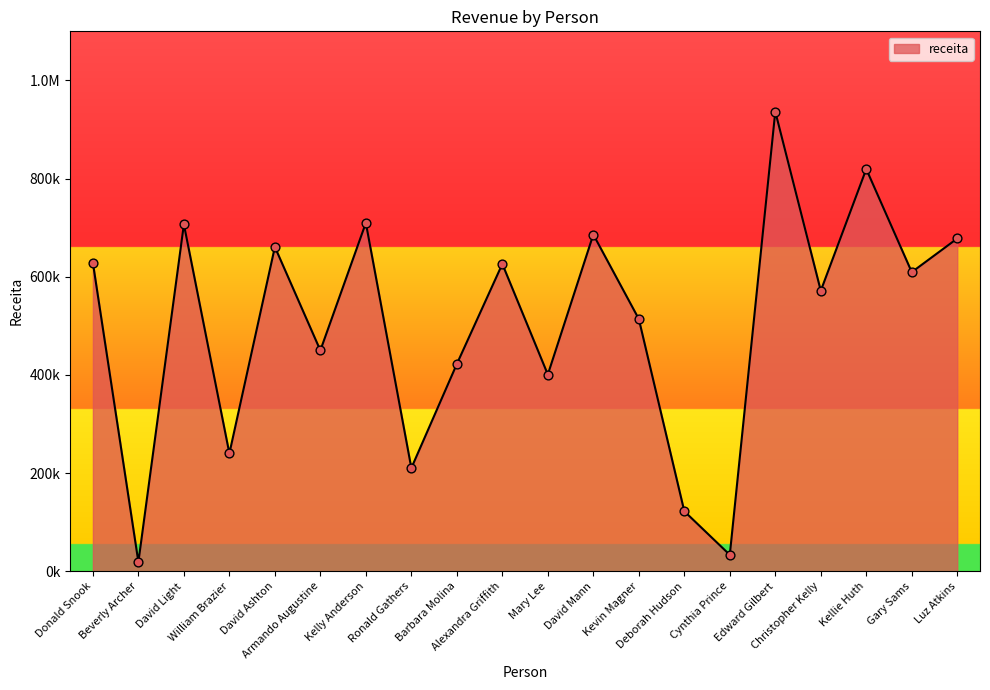

Does the chart have visible grid lines?

No